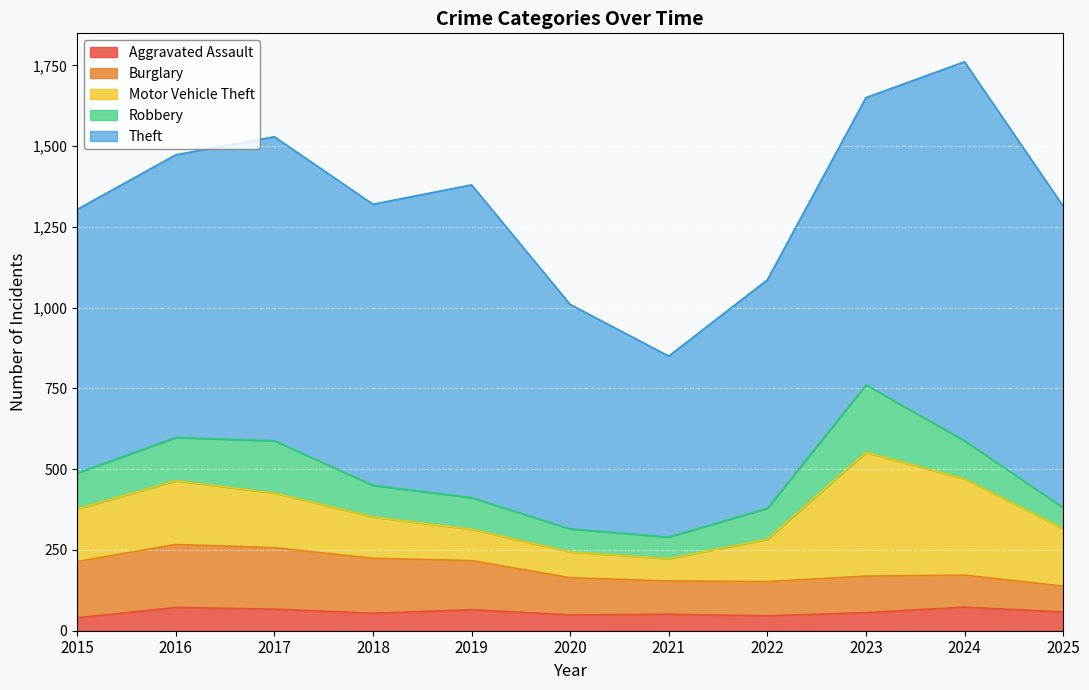

What are all the series names shown in the legend?

Aggravated Assault, Burglary, Motor Vehicle Theft, Robbery, Theft